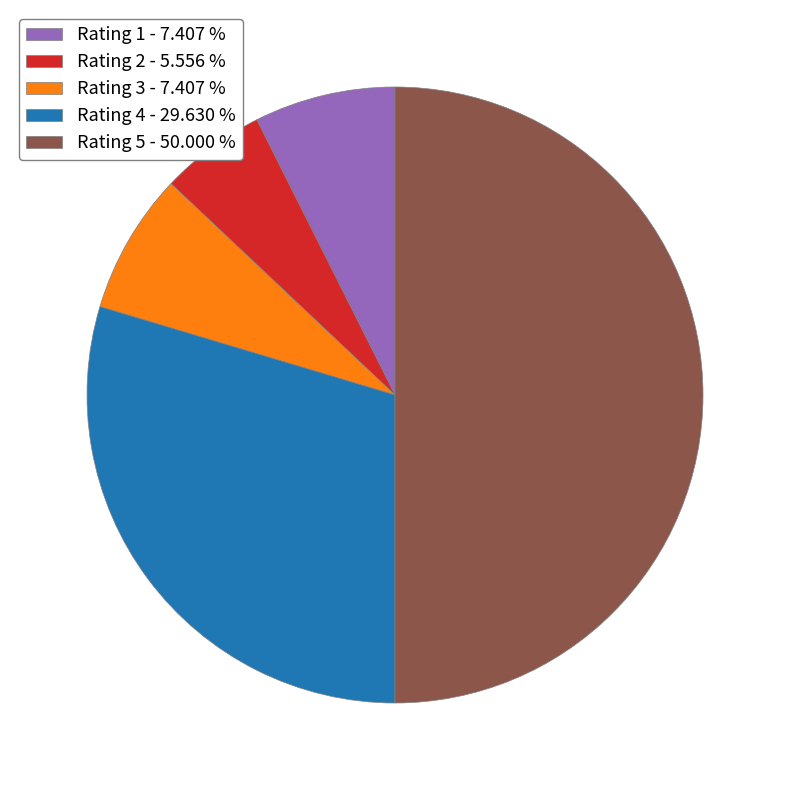

Which slice is the smallest?

Rating 2